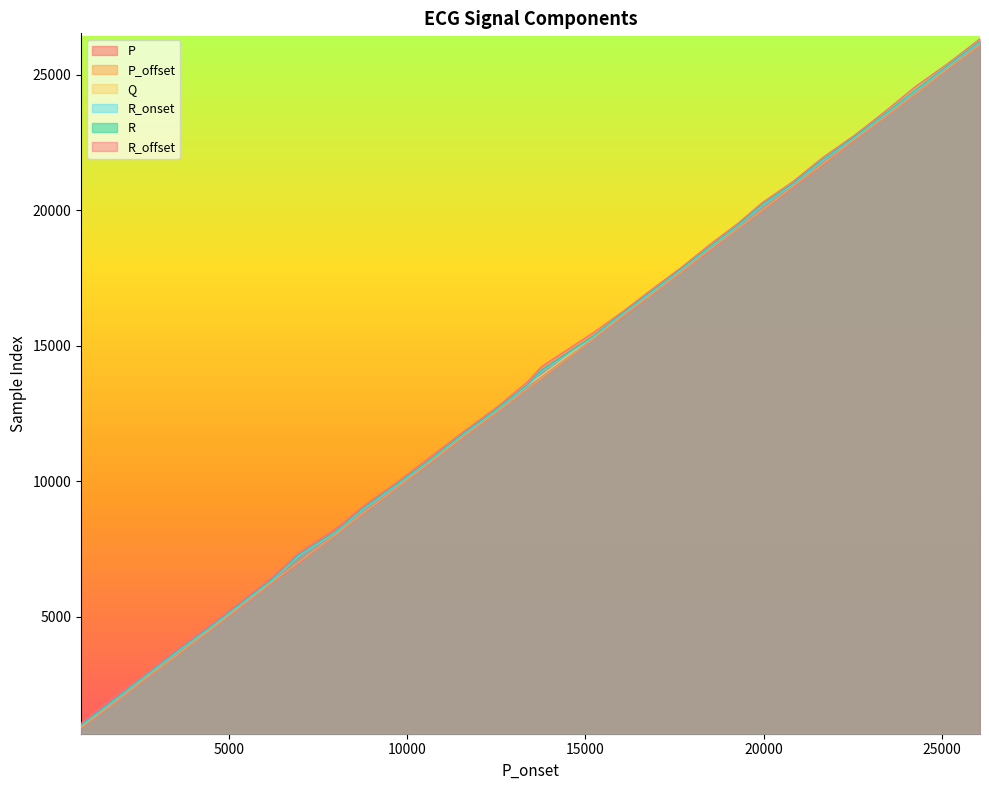

What is the minimum value for R_offset?

1060